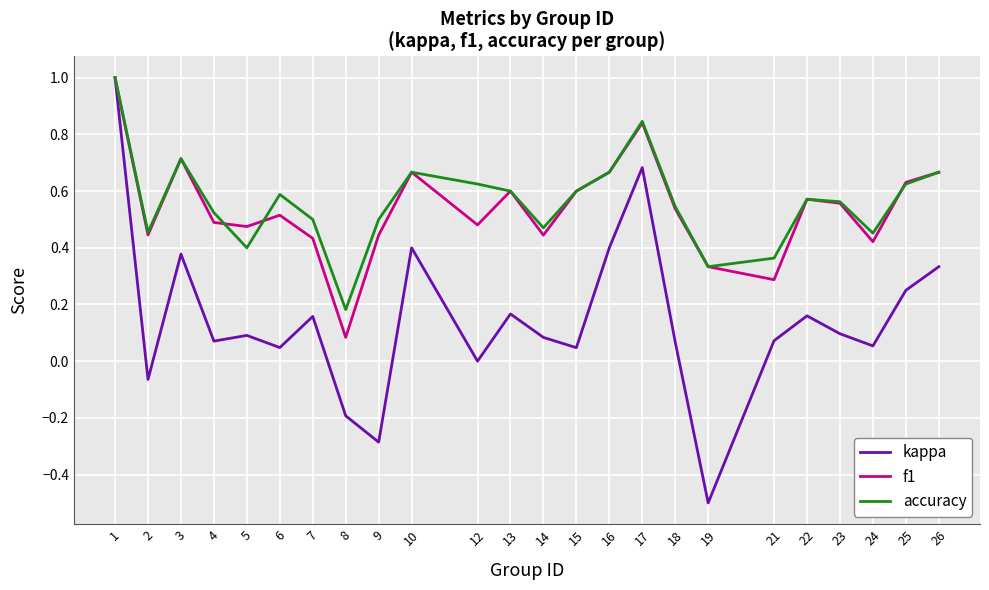

Which series changed the most between 16 and 24?

kappa